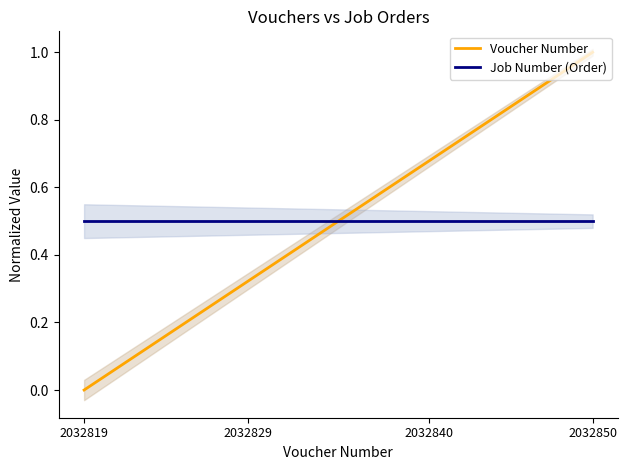

At 5, list the series in order from largest to smallest.

Job Number (Order), Voucher Number